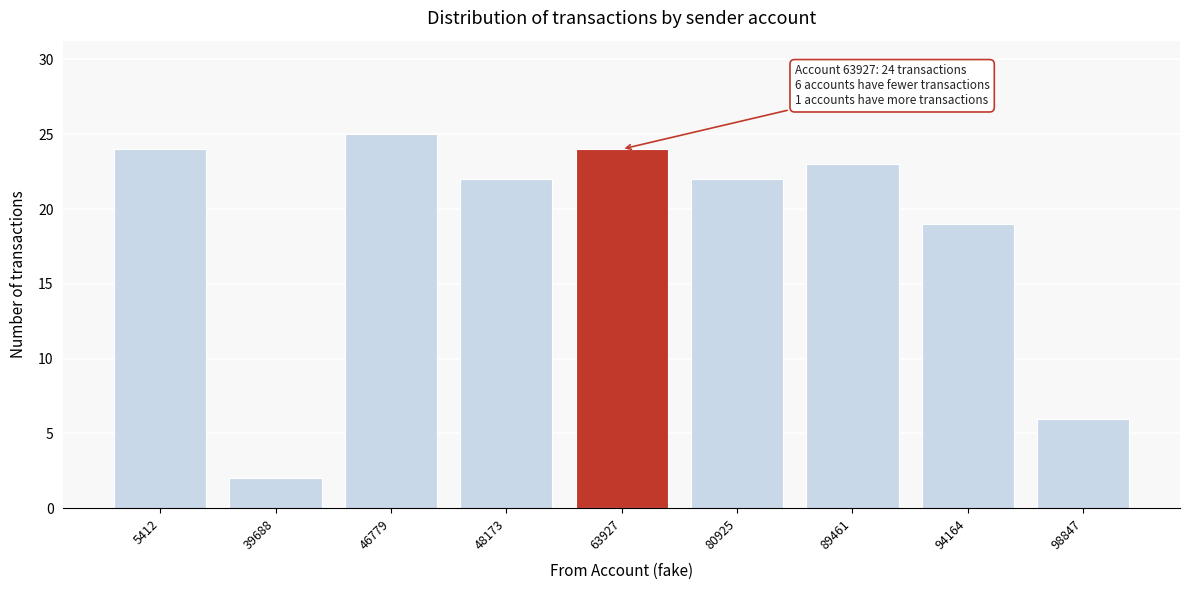

Reading left to right, transcribe all the data shown in this chart.

24	2	25	22	24	22	23	19	6